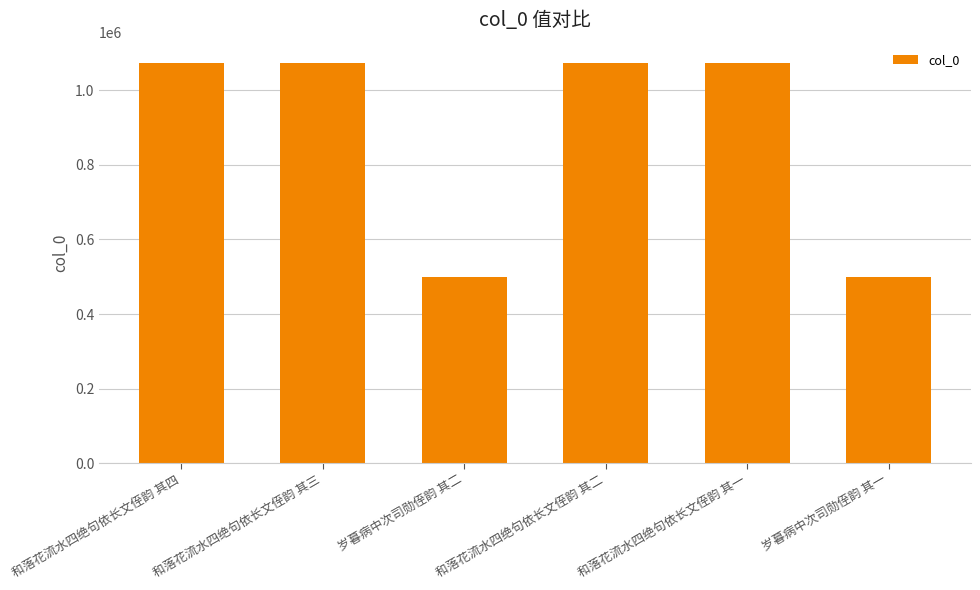

What is the value of the 4th bar from the left?

1074051